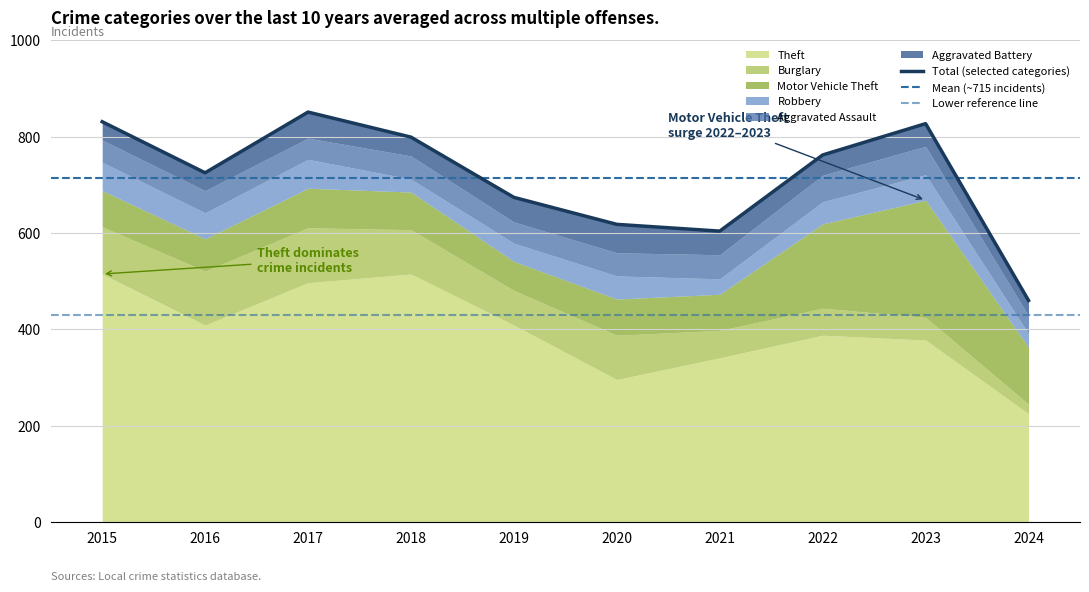

How many data points in Aggravated Assault are above 48?

3